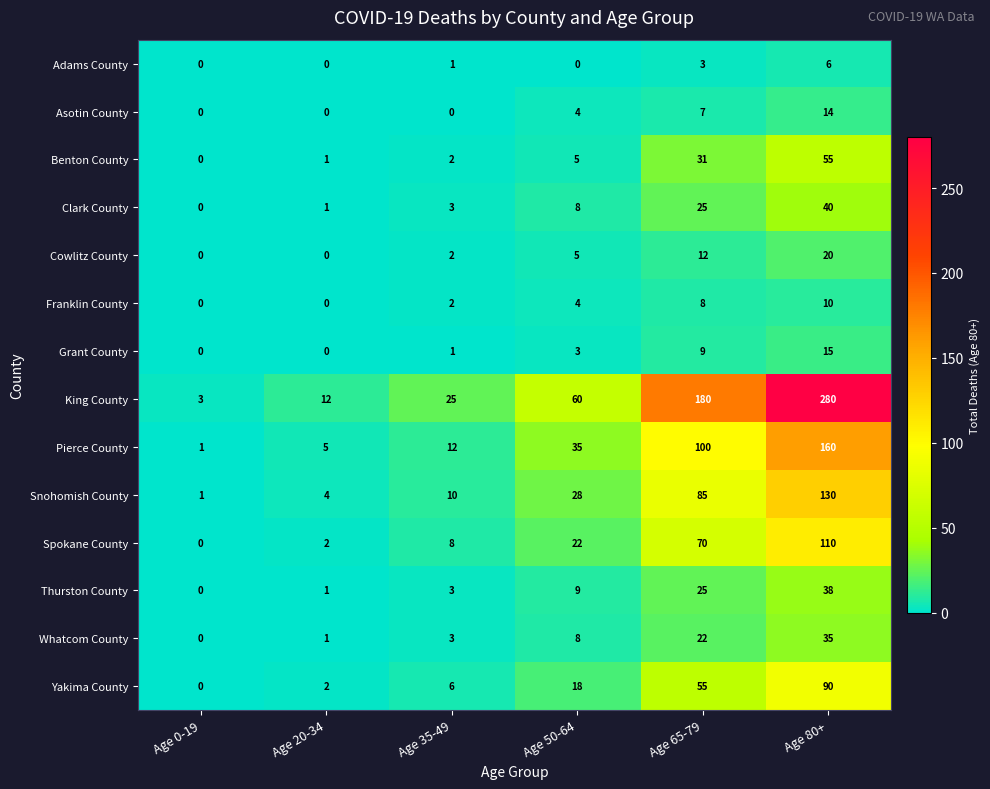

The Thurston County series shows 65 at Age 80+. True or false?

False